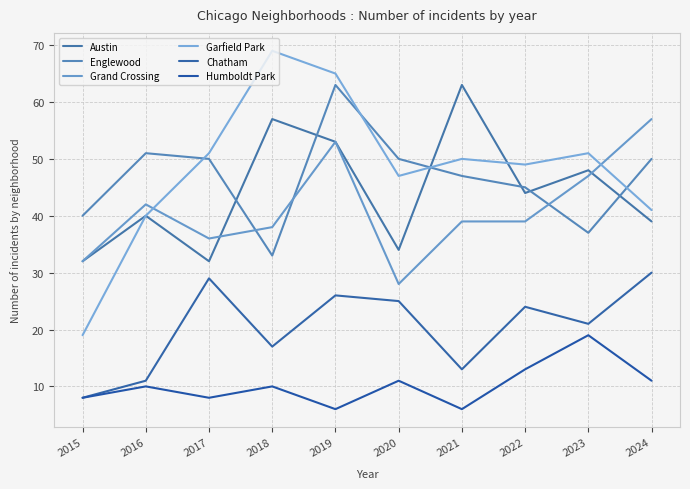

Is the value of Austin at 2023 greater than the value of Garfield Park at 2018?

No